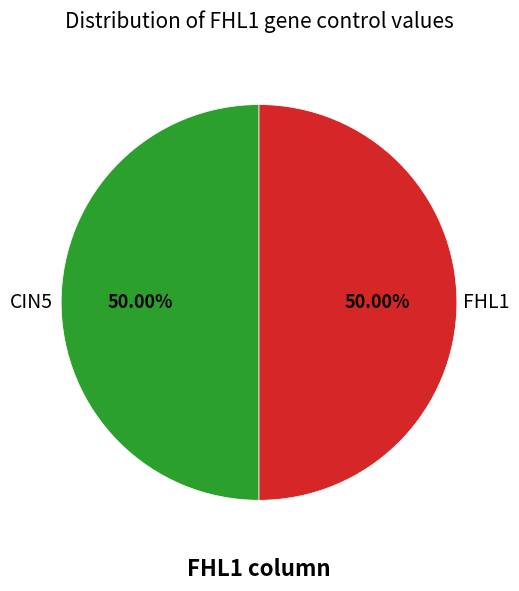

Count the number of slices in the pie.

2